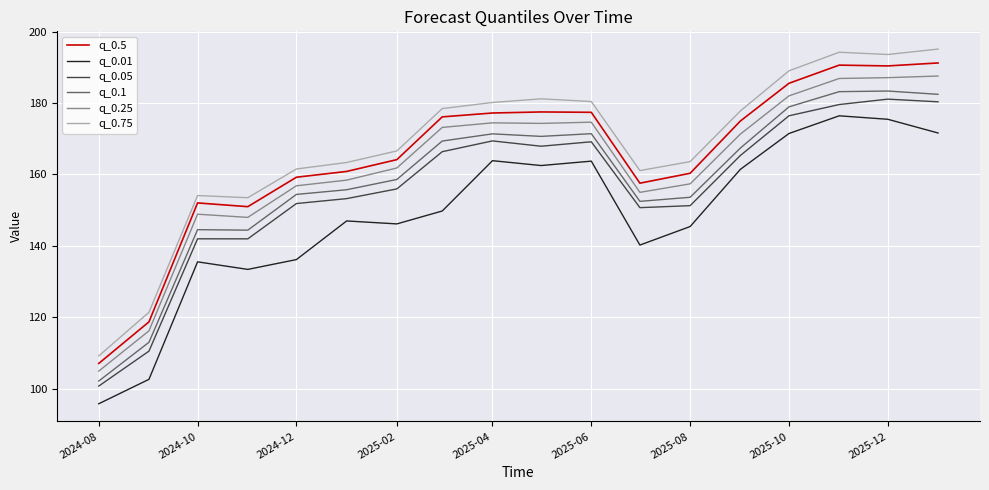

True or false: q_0.1 and q_0.5 cross at least once.

False